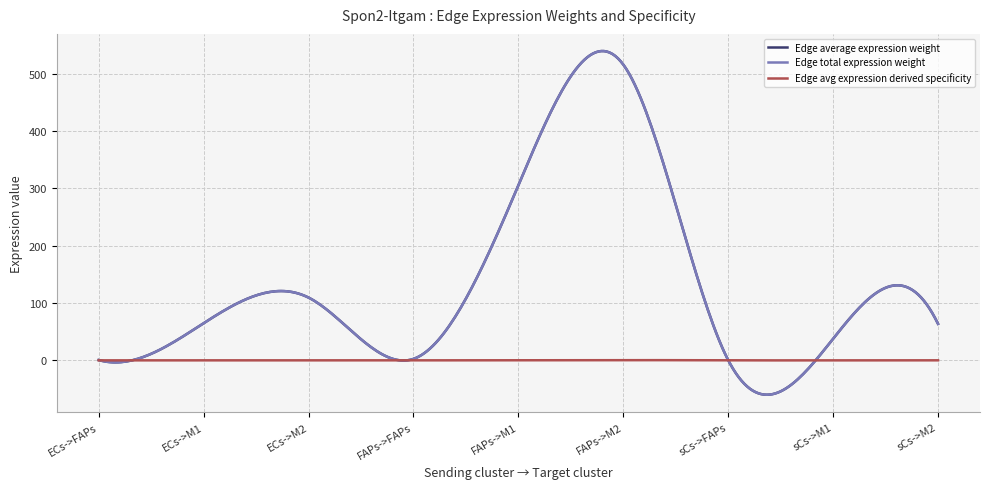

Is this an area chart (filled region under the line)?

No